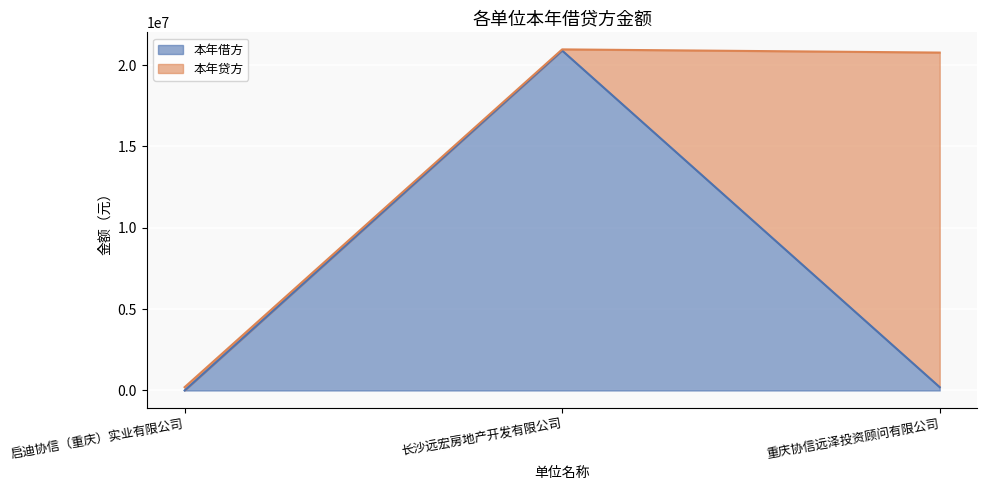

What is the difference between the values at 启迪协信（重庆）实业有限公司 and 长沙远宏房地产开发有限公司?

20897209.8